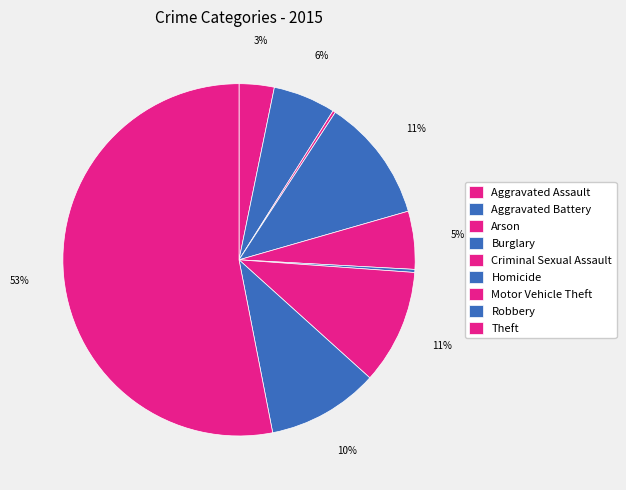

Is it true that Homicide is 9% of the pie?

False